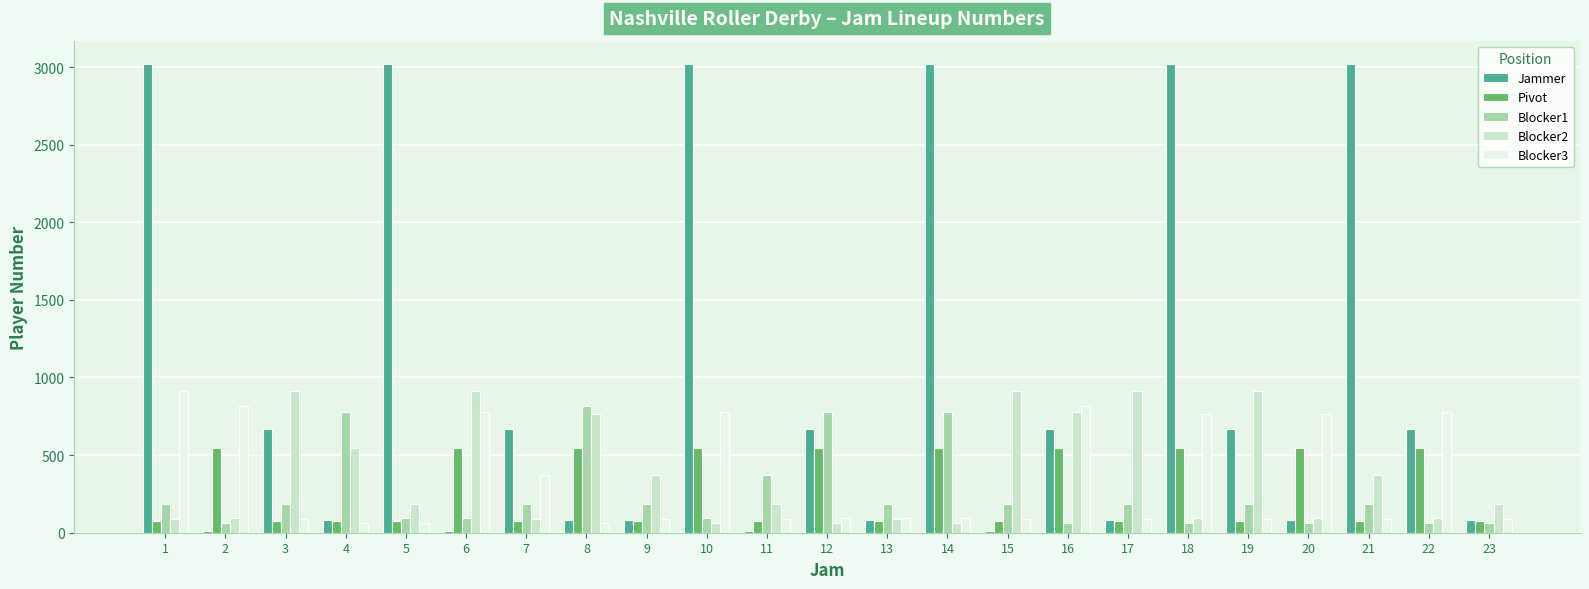

What is the value of the Blocker3 bar at the 20th from the left?

762